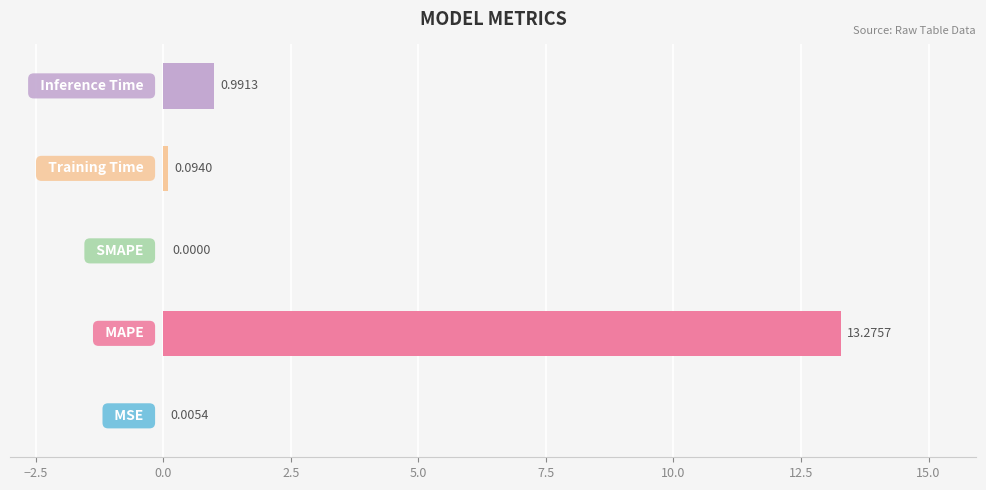

What is the sum of all values?

14.4